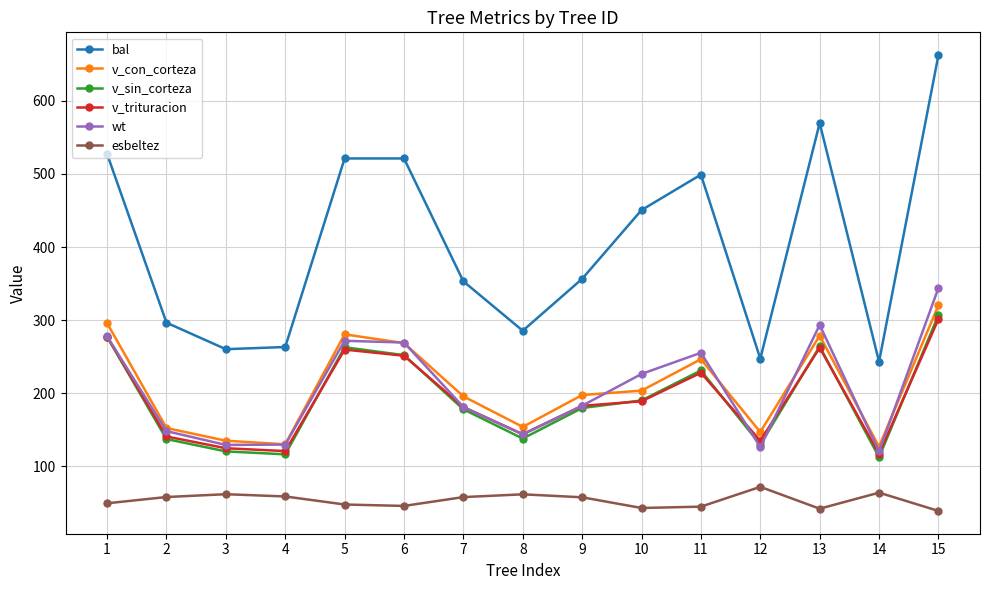

Does the chart display data point markers on the line(s)?

Yes